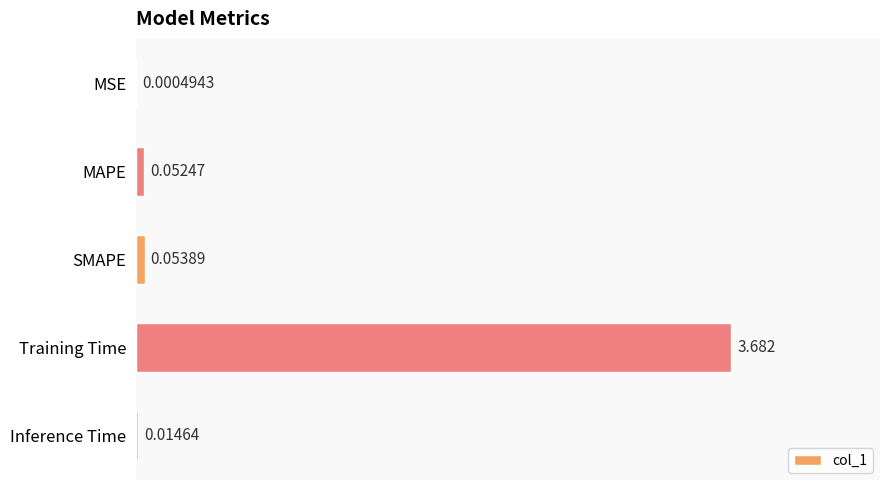

At which label is the value closest to 1?

SMAPE